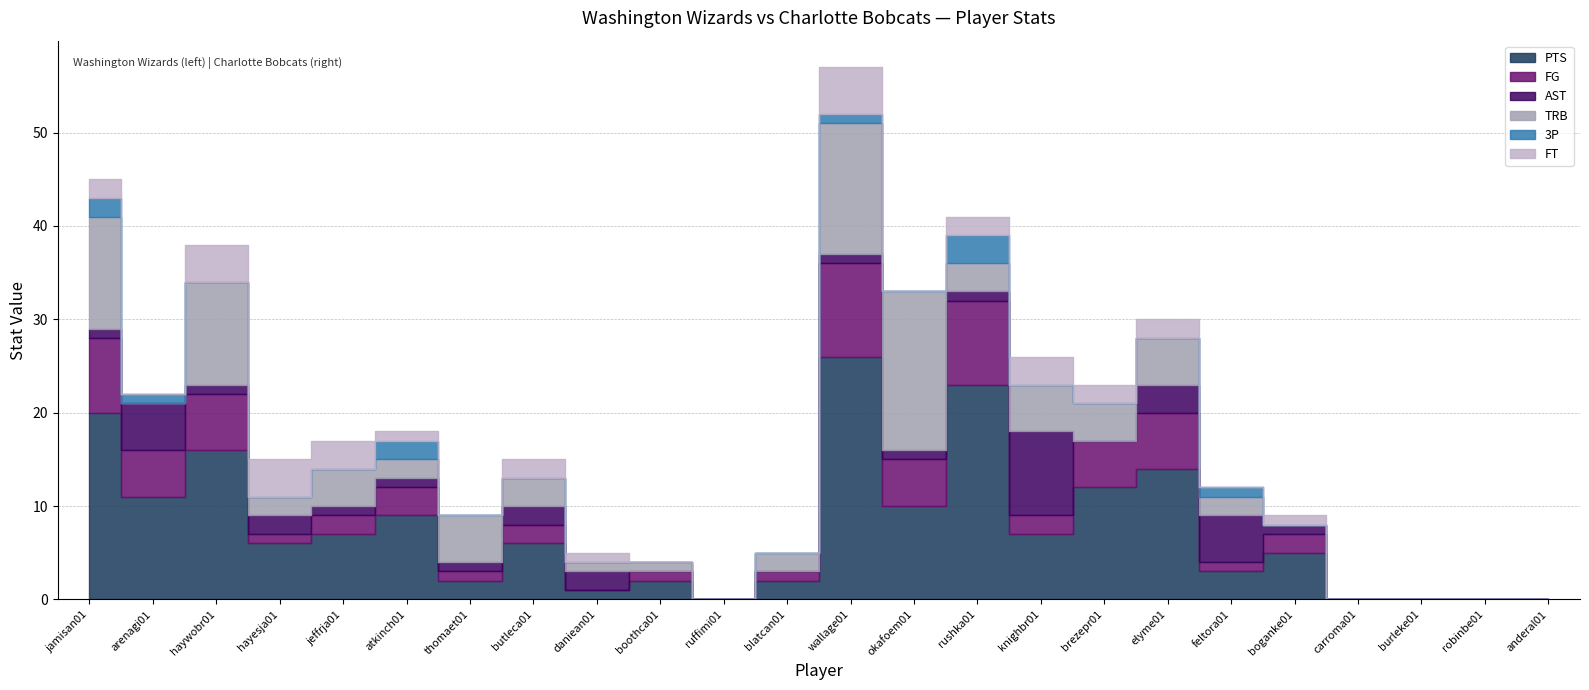

What is the value of the FT point at the 18th from the left?

2